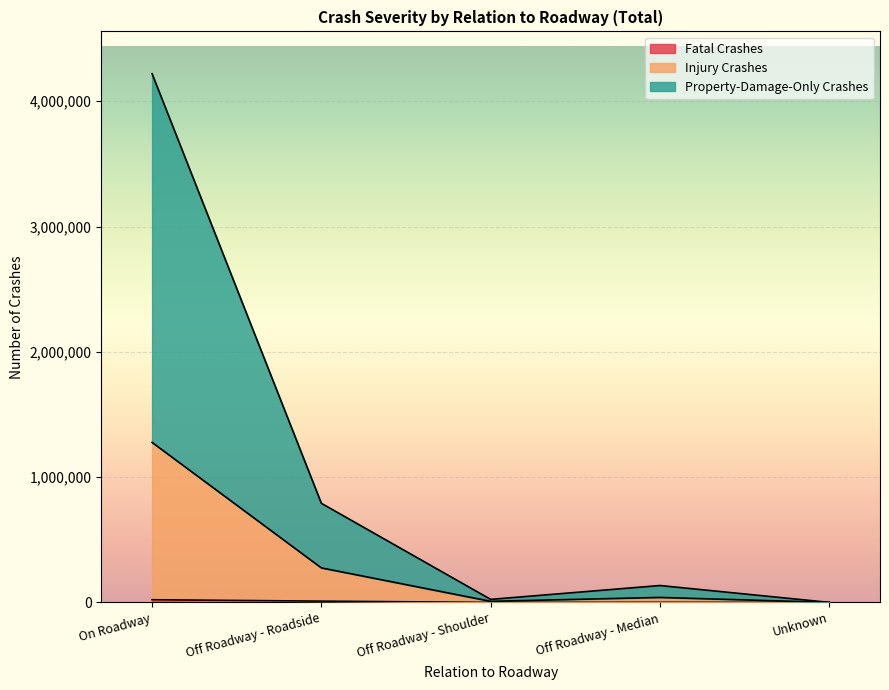

Is it true that Property-Damage-Only Crashes equals 135242 at Off Roadway - Median?

True